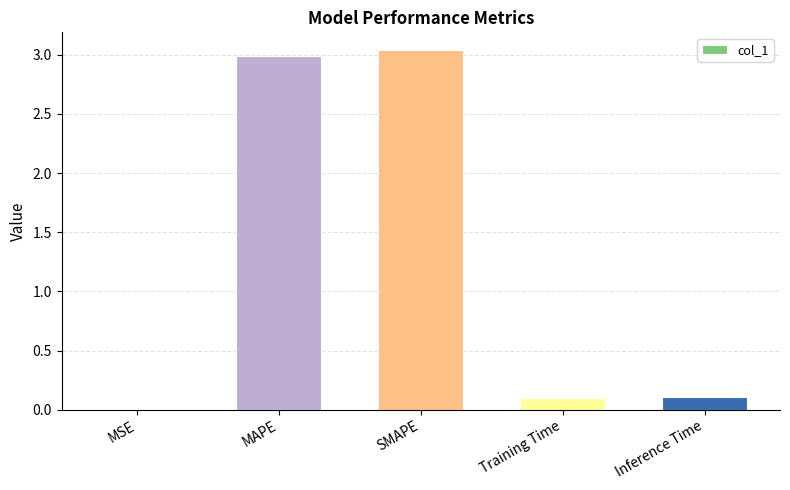

The value at Inference Time is 0.1. True or false?

True